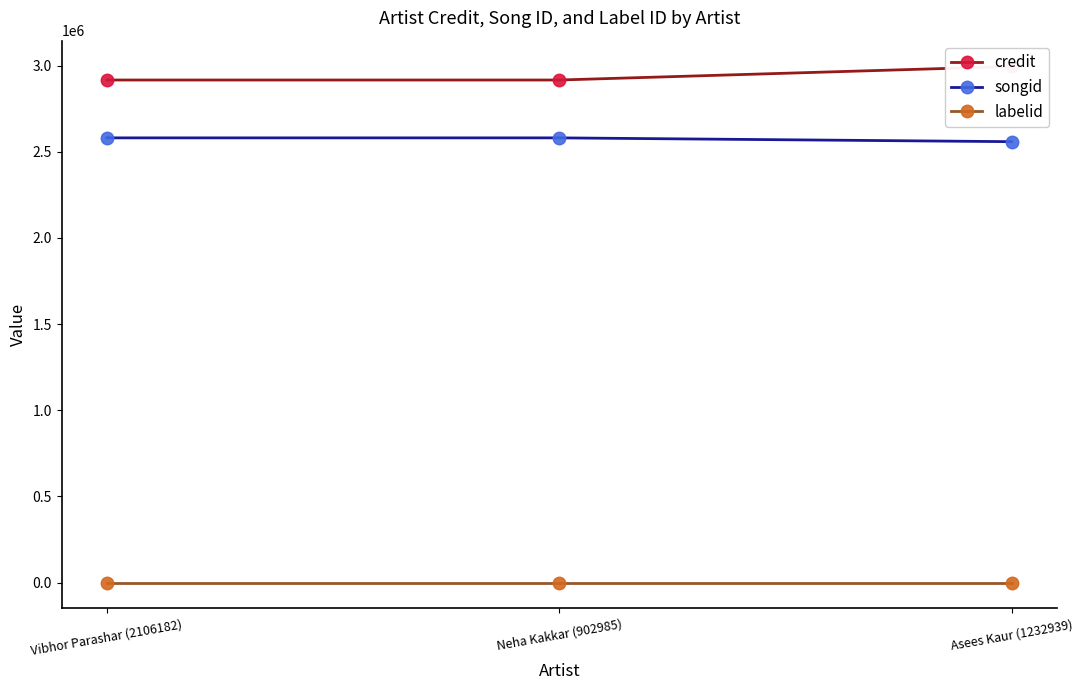

At how many categories does at least one series exceed 857374?

3